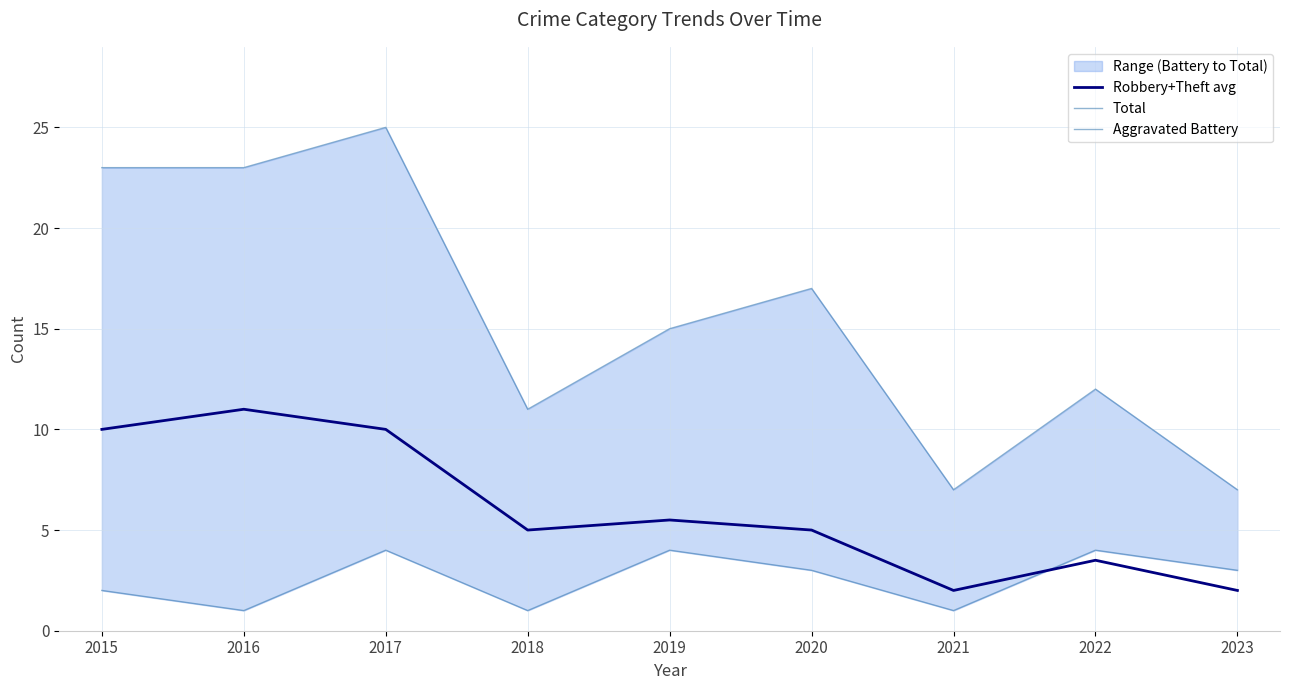

How many data points in Aggravated Battery are less than 3?

4